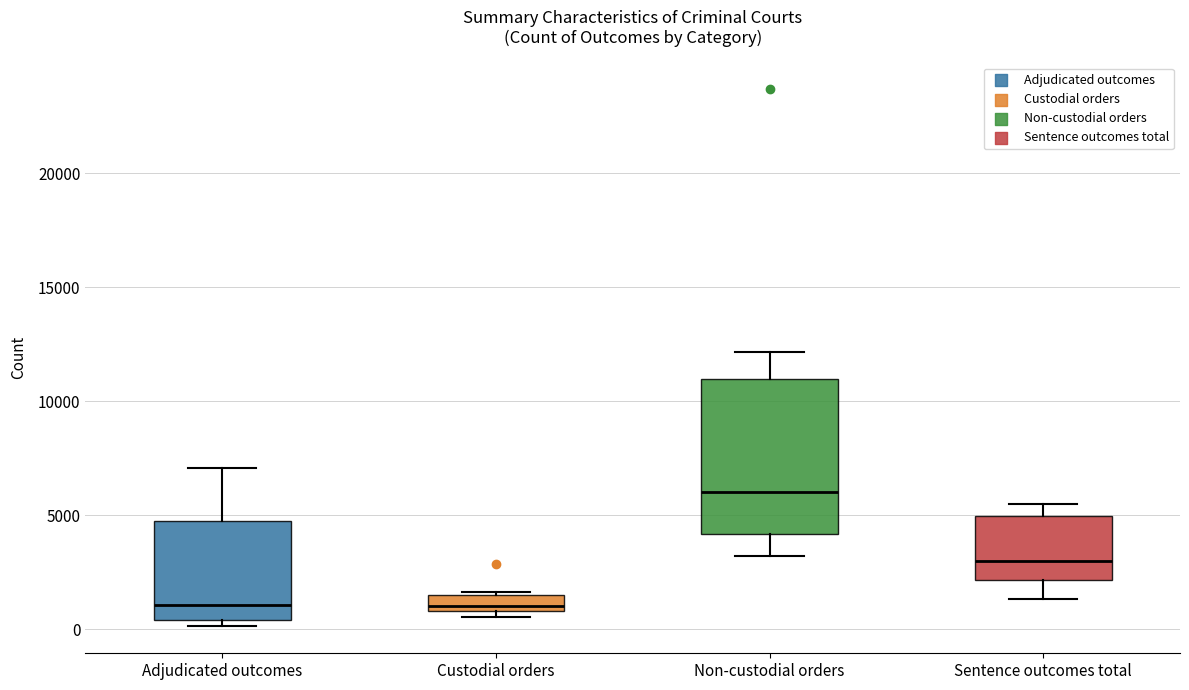

Which box is the tallest, from its lower edge to its upper edge?

Non-custodial orders